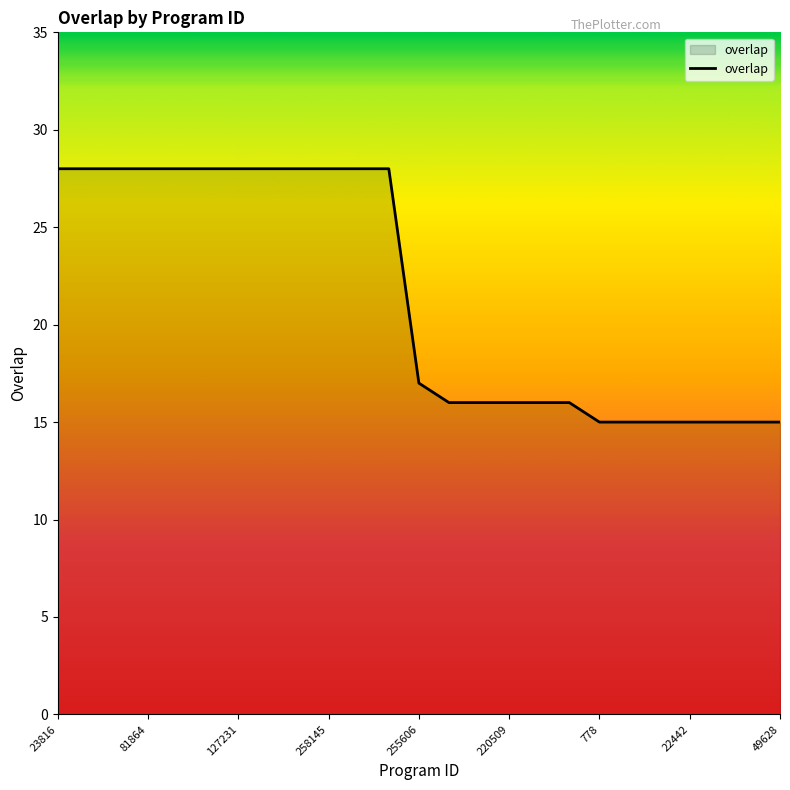

What is the greatest value displayed?

28